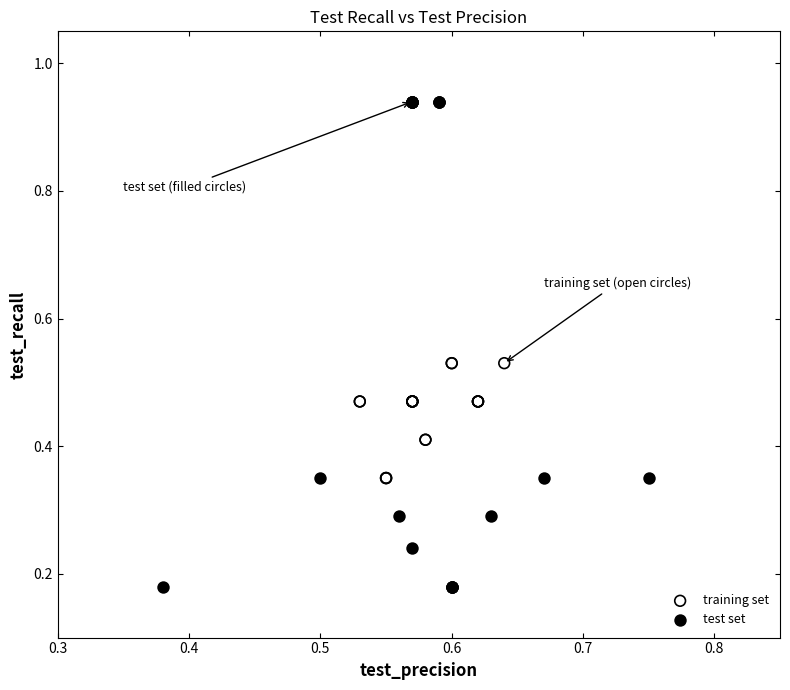

Which series reaches the minimum Y coordinate?

test set